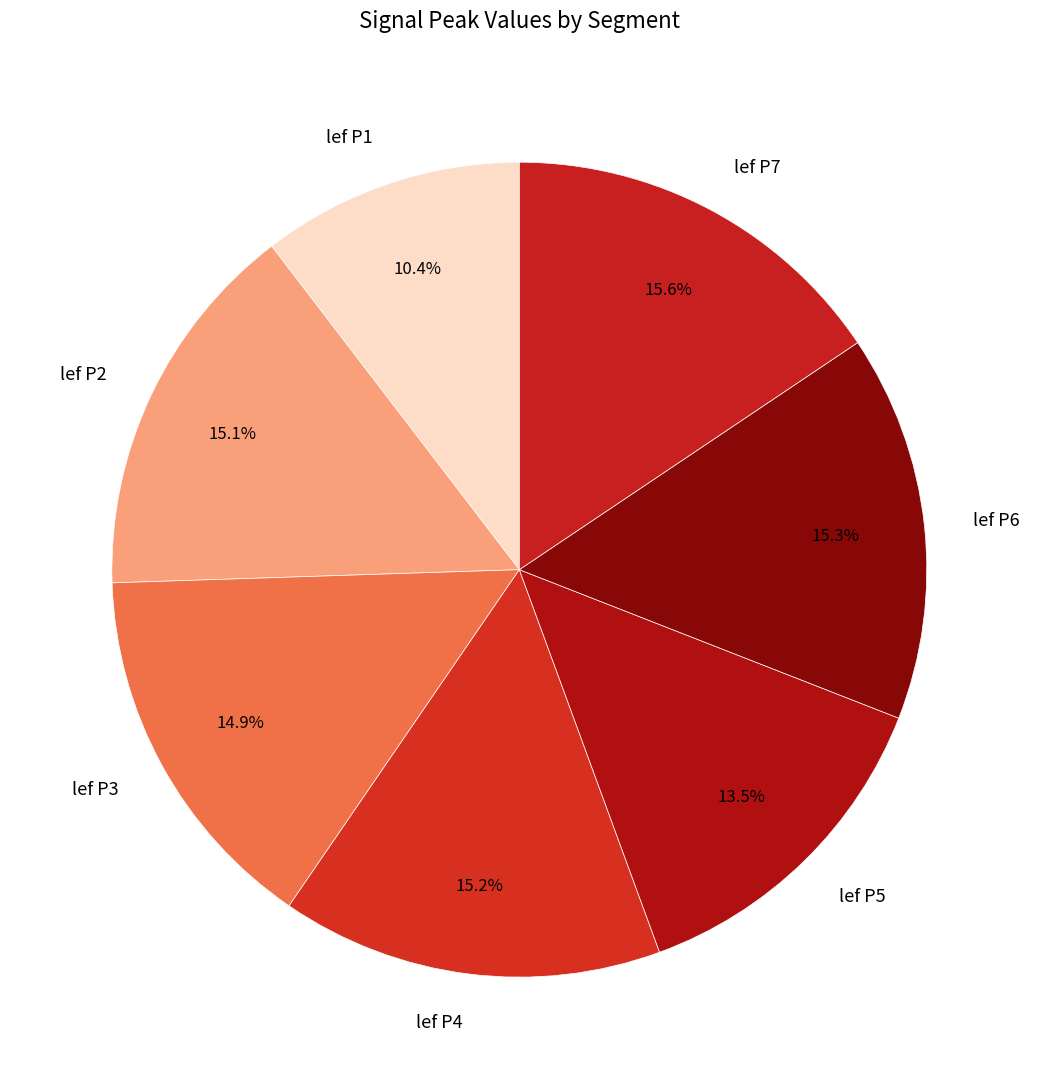

What is the ratio of the value at lef P4 to the value at lef P7?

1.0